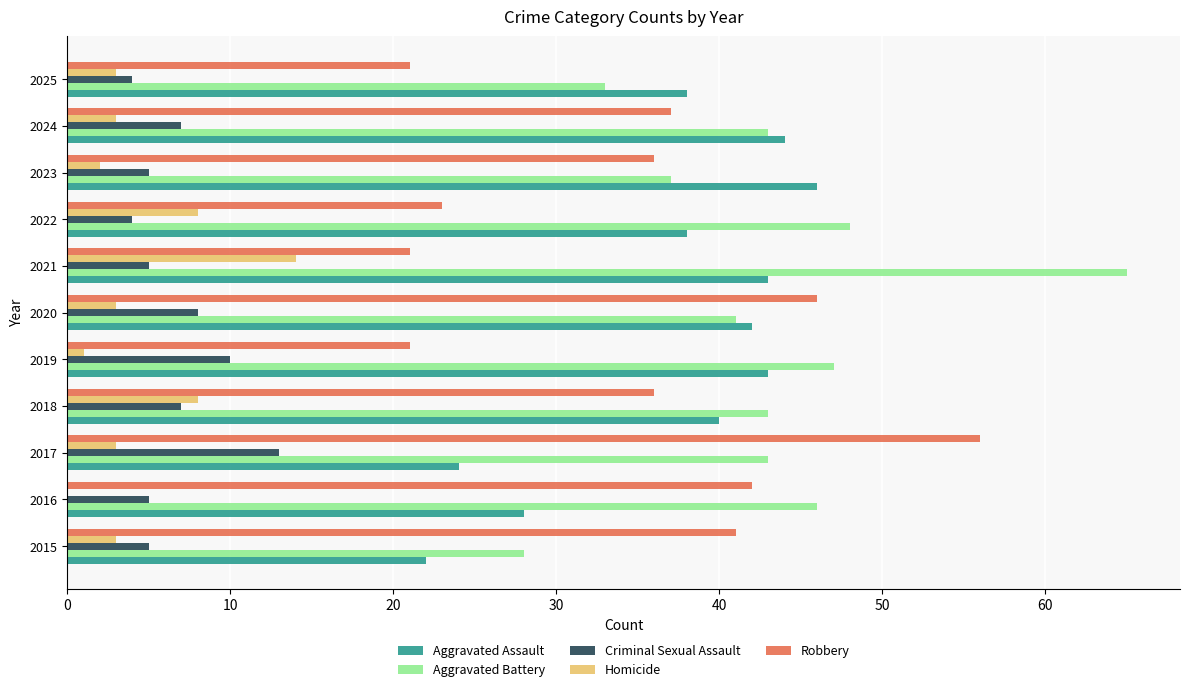

What is the greatest value displayed?

65